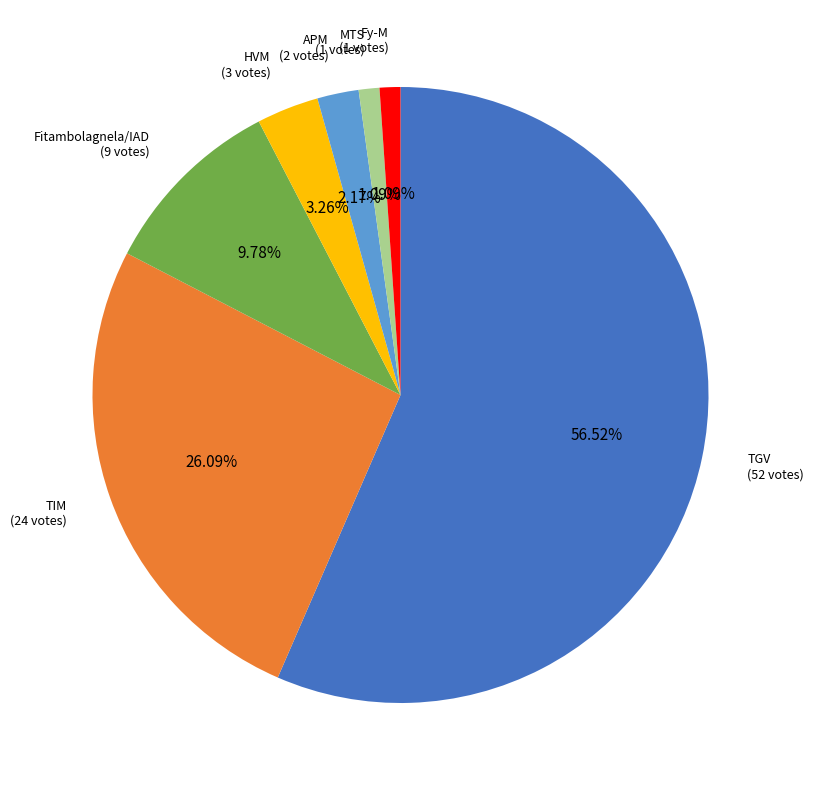

Count the number of slices in the pie.

7